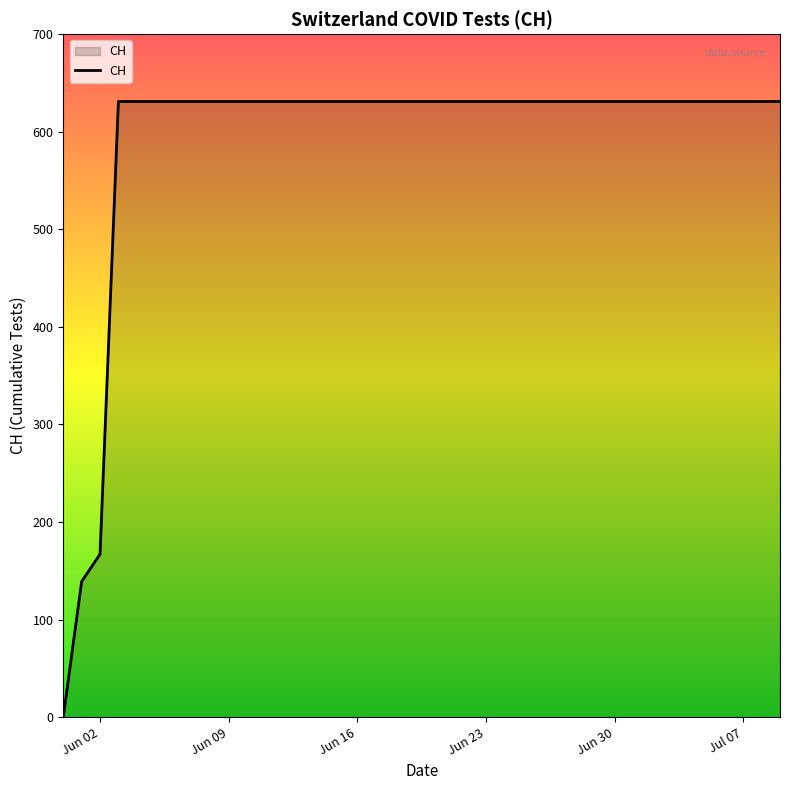

How many lines are shown in the chart?

1